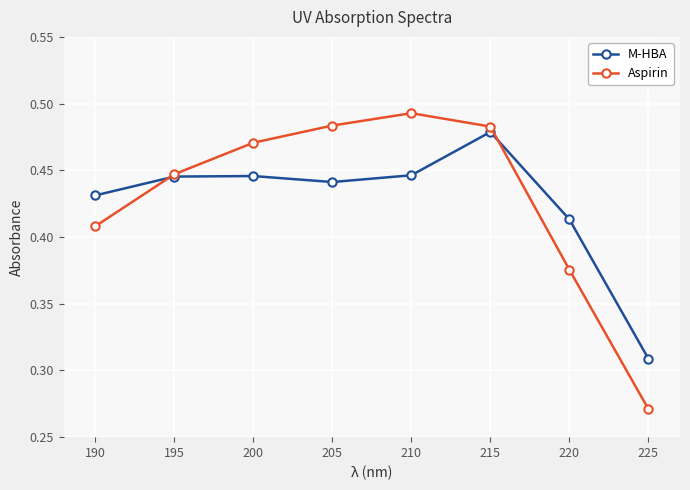

Which series has the largest total across all categories?

Aspirin